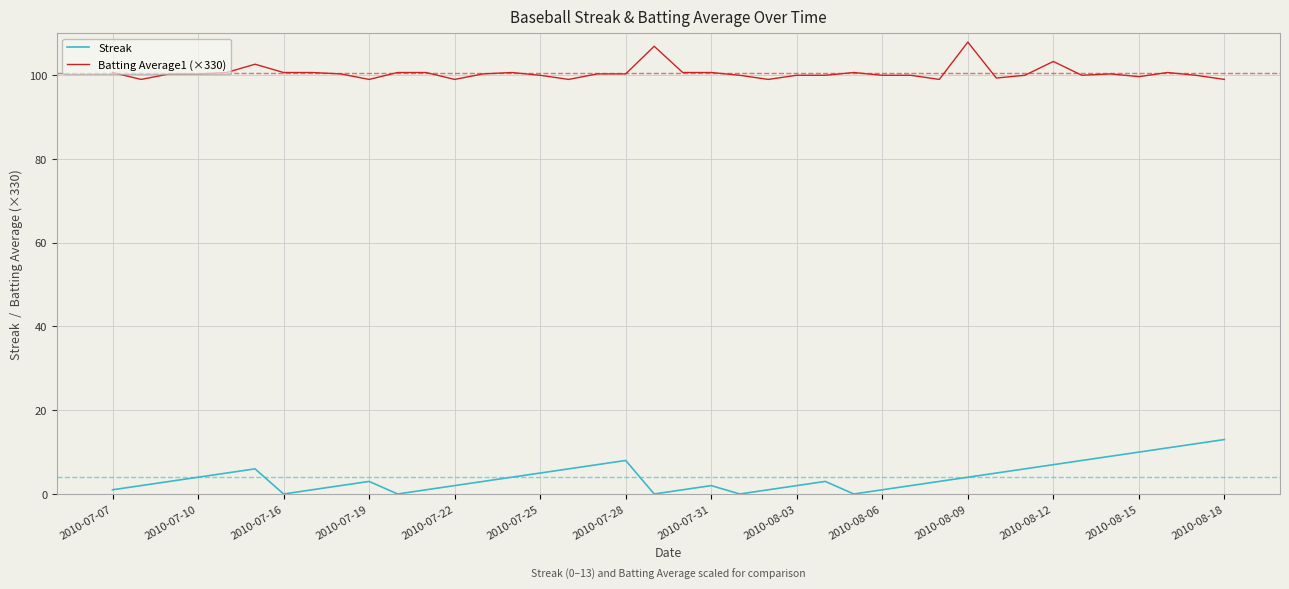

Rank the series by their maximum value, from highest to lowest.

Batting Average1 (×330), Streak